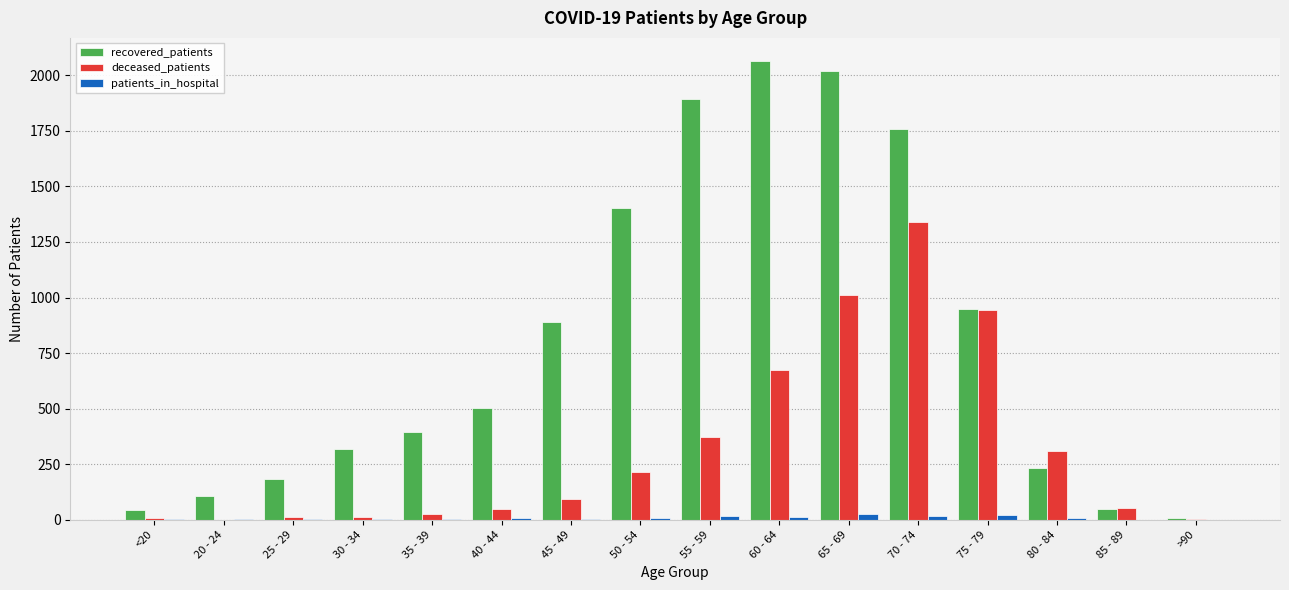

What is the sum of all deceased_patients values?

5119